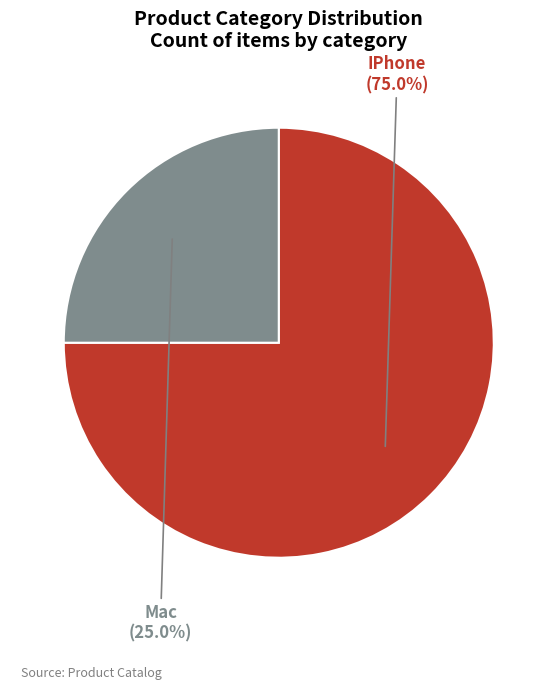

Which slice is the smallest?

Mac